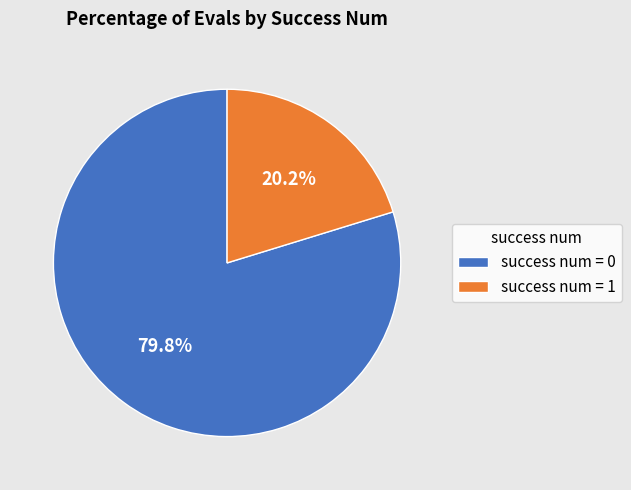

How much of the chart is everything except success num = 1?

79.8%